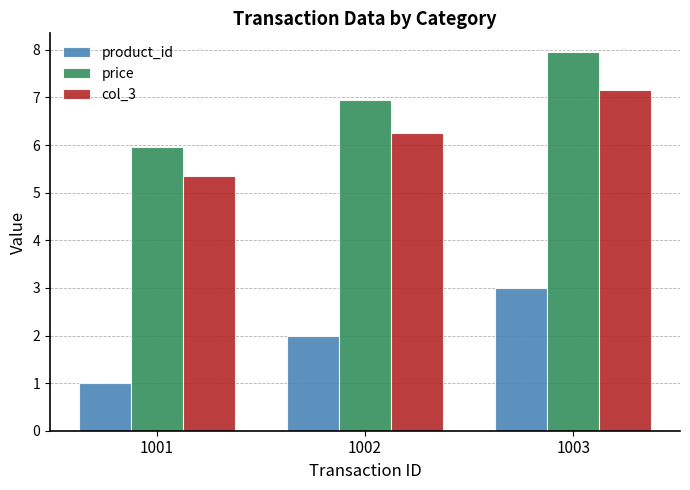

What is the total value across all series at 1001?

12.3